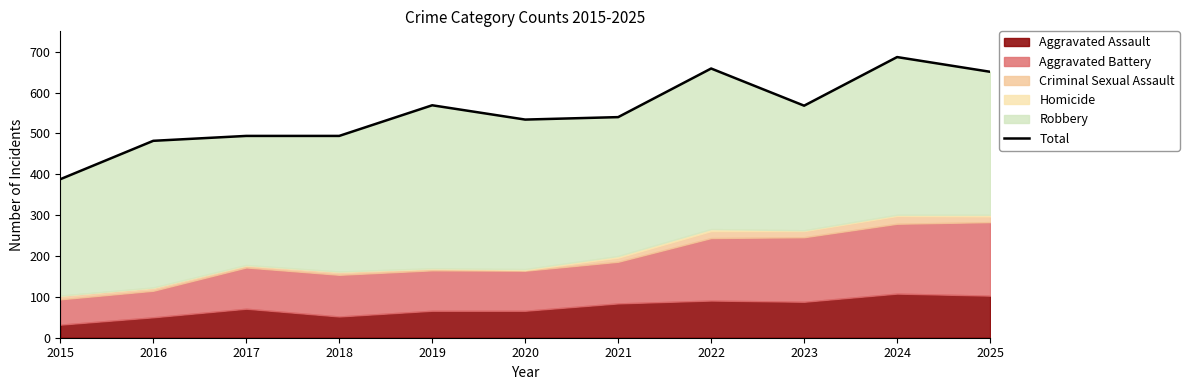

How many interior local valleys (lower than both neighbors) does the data have?

2